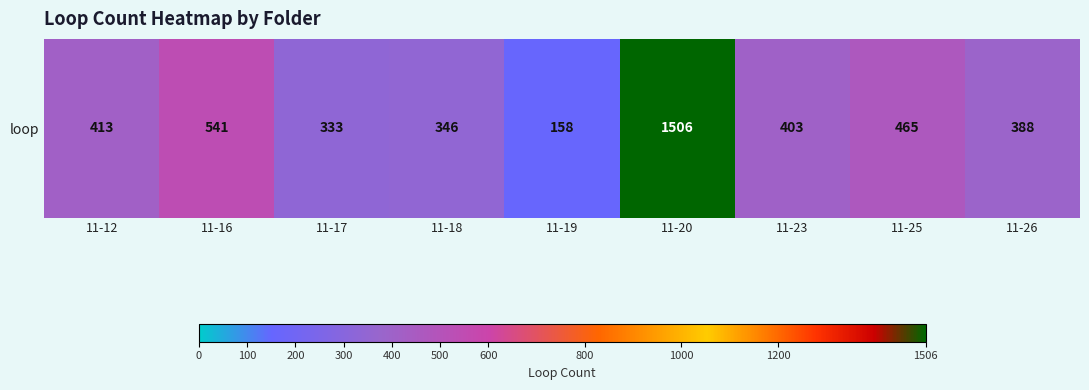

Is it true that the value at 11-25 is 176?

False